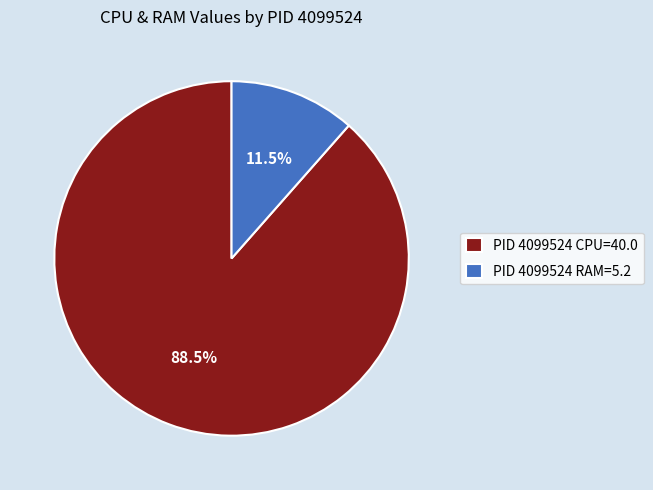

How many segments does this pie chart have?

2